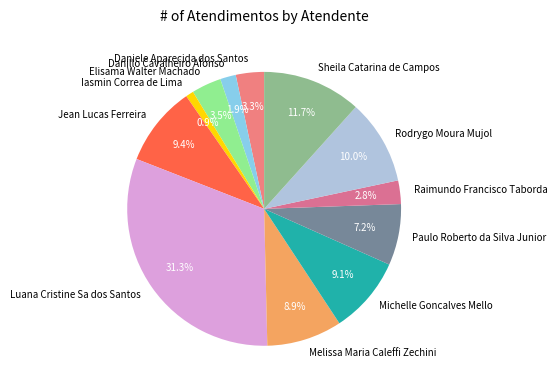

Is the sum of Jean Lucas Ferreira and Daniele Aparecida dos Santos greater than half?

No